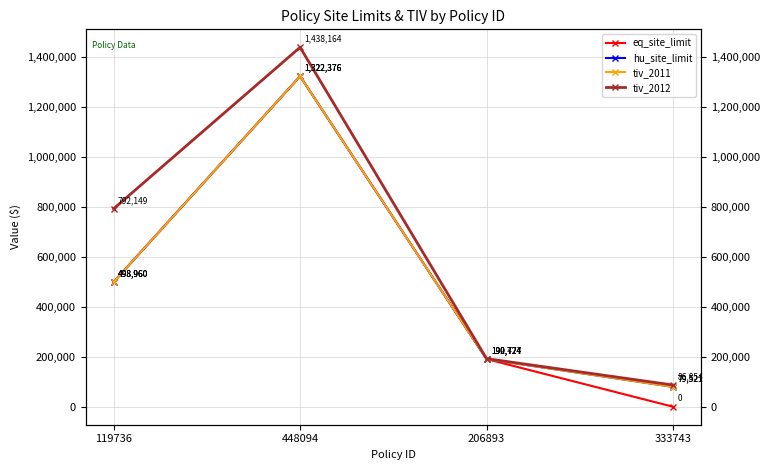

Reading left to right, what are all the values shown in this chart?

eq_site_limit: 498960.0	1322376.3	190724.4	0.0
hu_site_limit: 498960.0	1322376.3	190724.4	79520.8
tiv_2011: 498960.0	1322376.3	190724.4	79520.8
tiv_2012: 792148.9	1438163.6	192476.8	86854.5